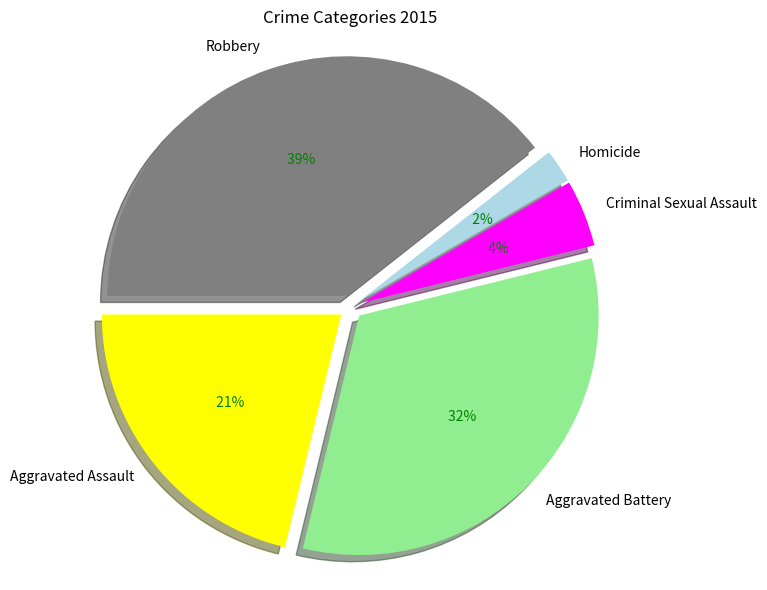

Does Criminal Sexual Assault represent more than half of the total?

No